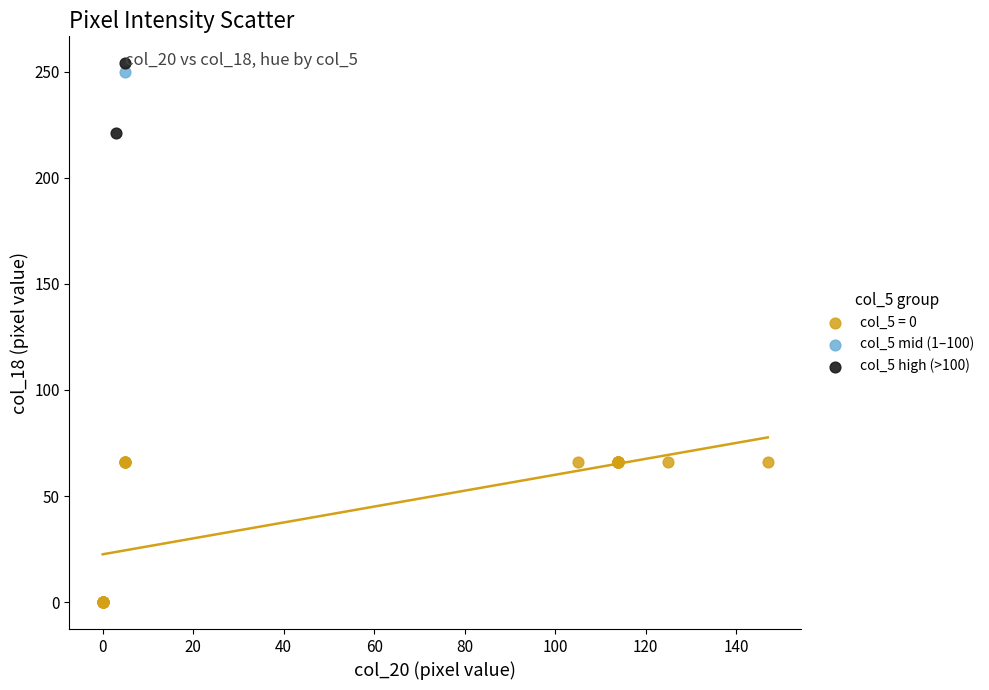

What are all the series names shown in the legend?

col_5 = 0, col_5 mid (1–100), col_5 high (>100)